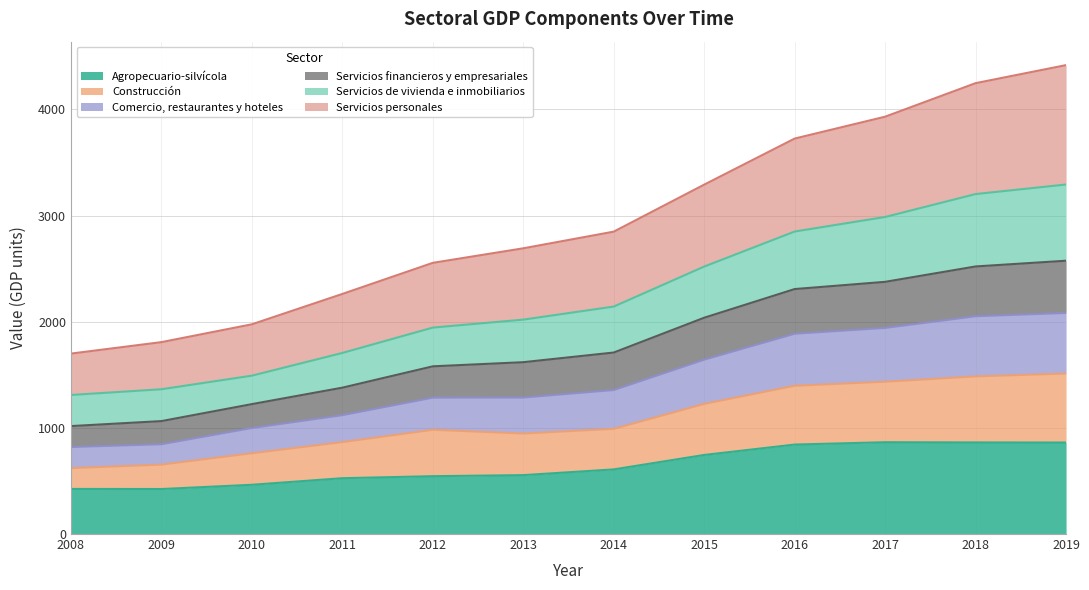

What is the maximum value for Agropecuario-silvícola?

865